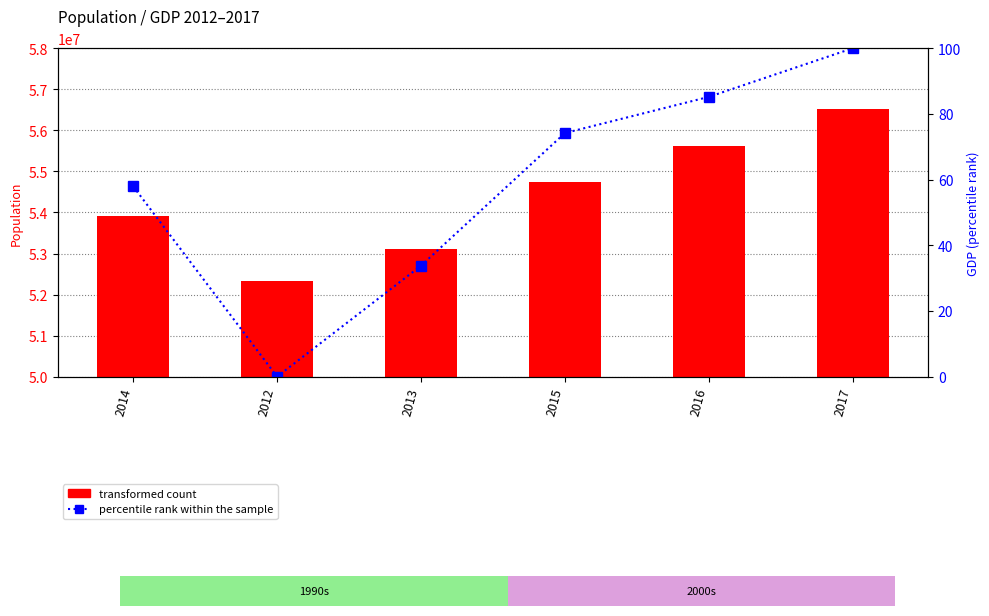

Which series has the largest range (max minus min)?

transformed count